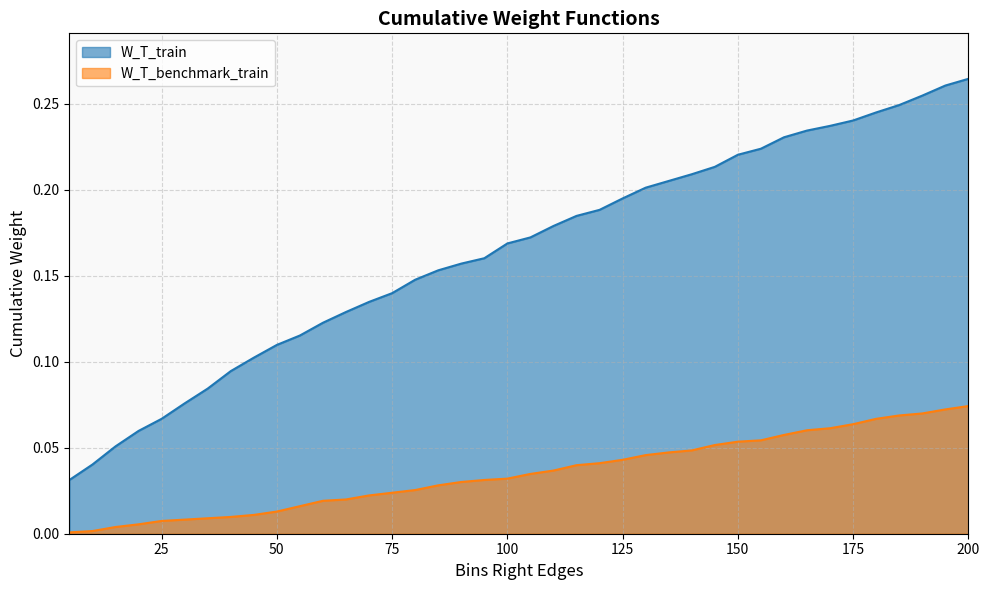

List the series in order of their overall mean, highest first.

W_T_train, W_T_benchmark_train